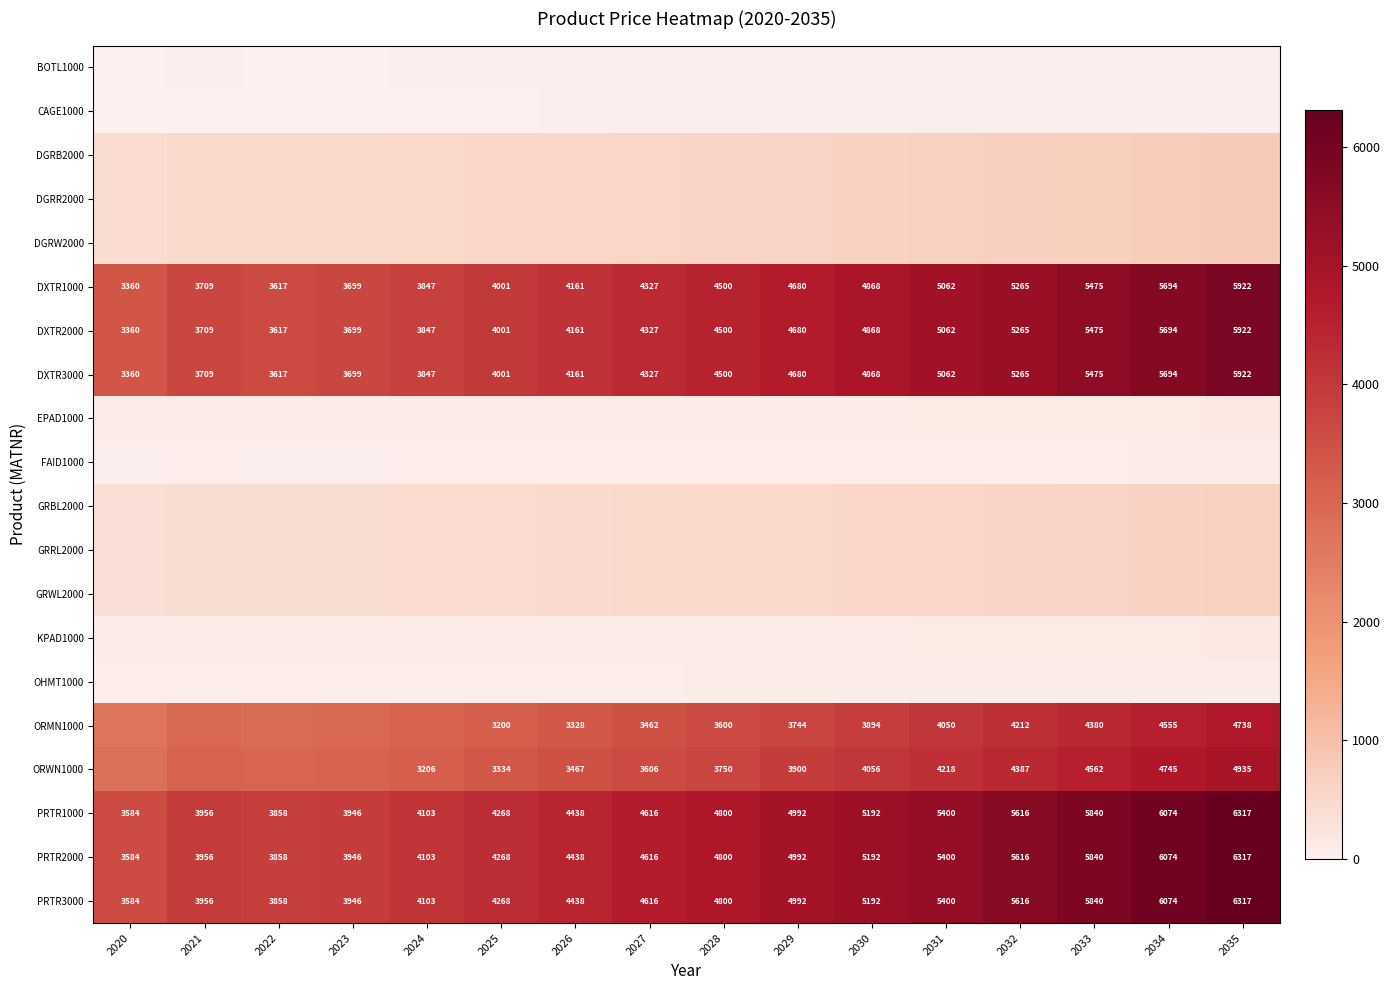

What is the highest value of the PRTR1000 series?

6317.0